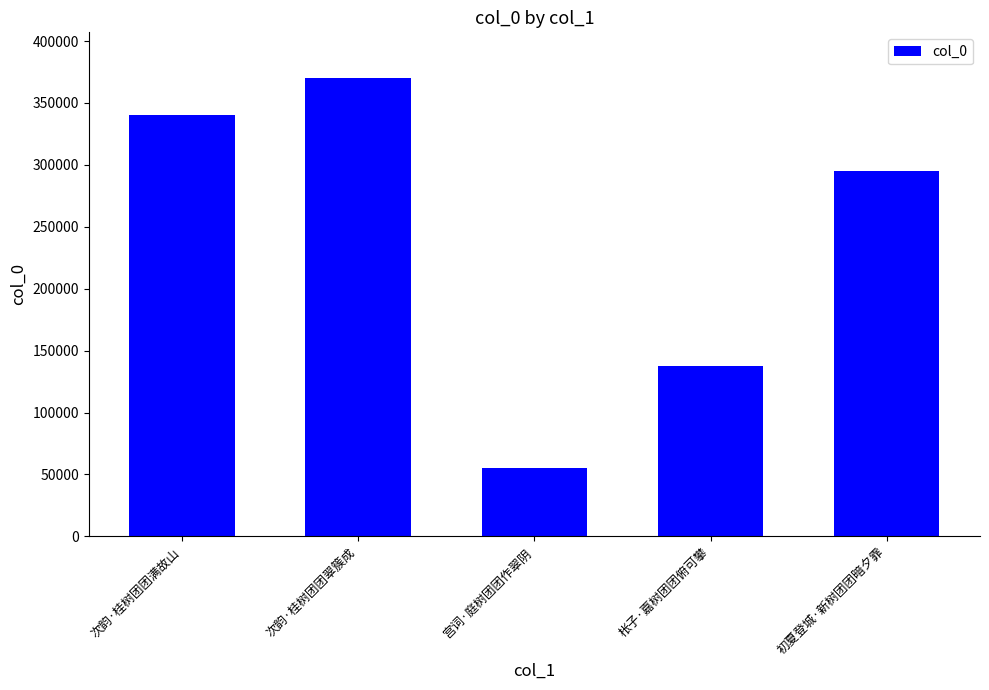

Count the number of categories in the chart.

5